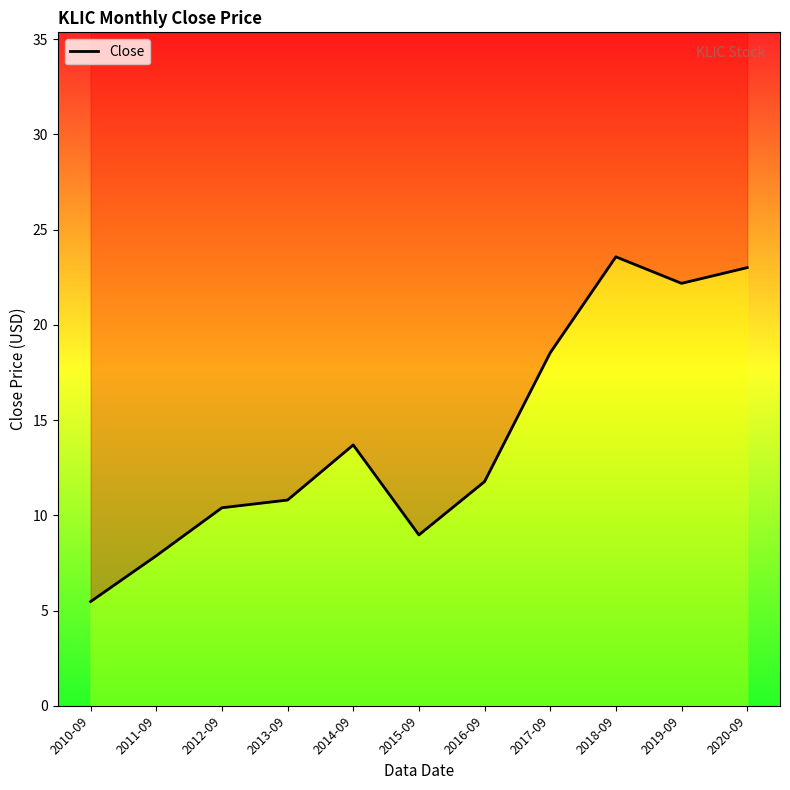

Read the value at 2011-09.

7.9